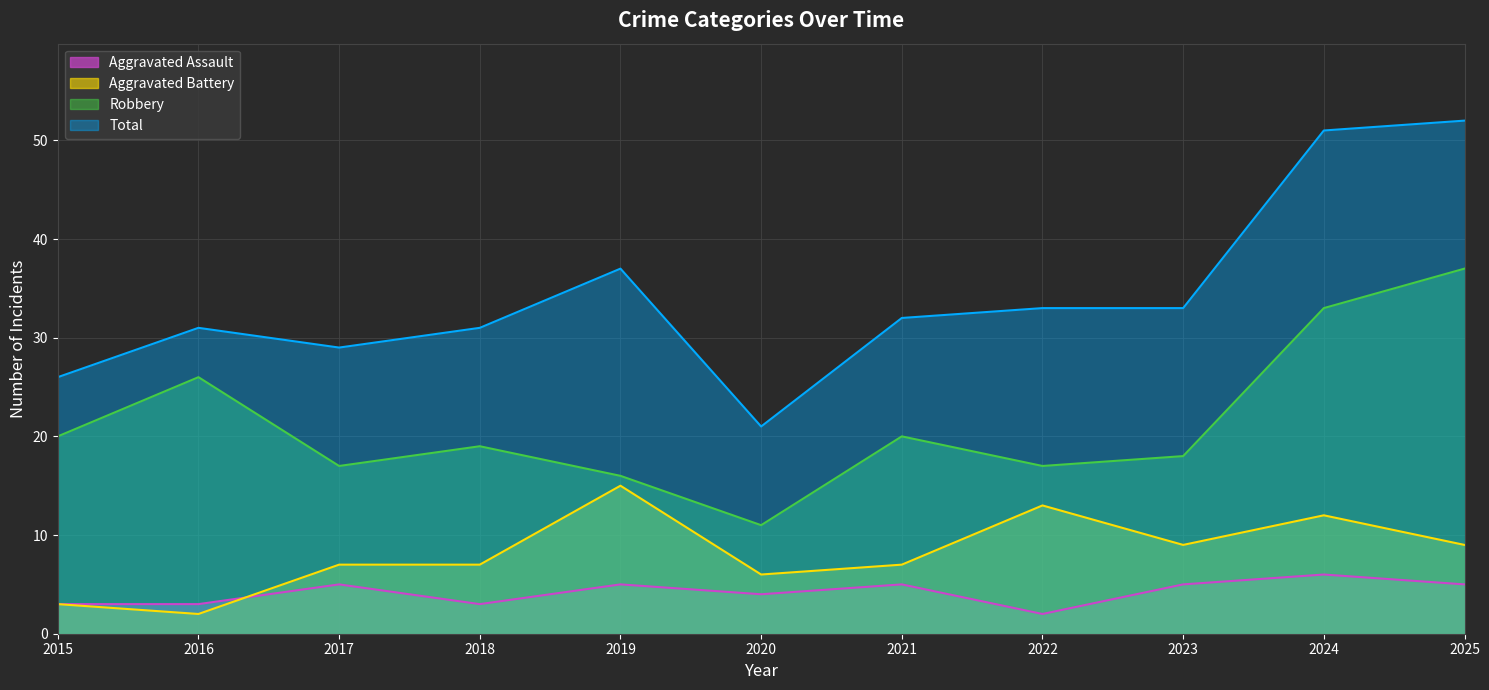

Rank the series at 2024 from lowest to highest value.

Aggravated Assault, Aggravated Battery, Robbery, Total